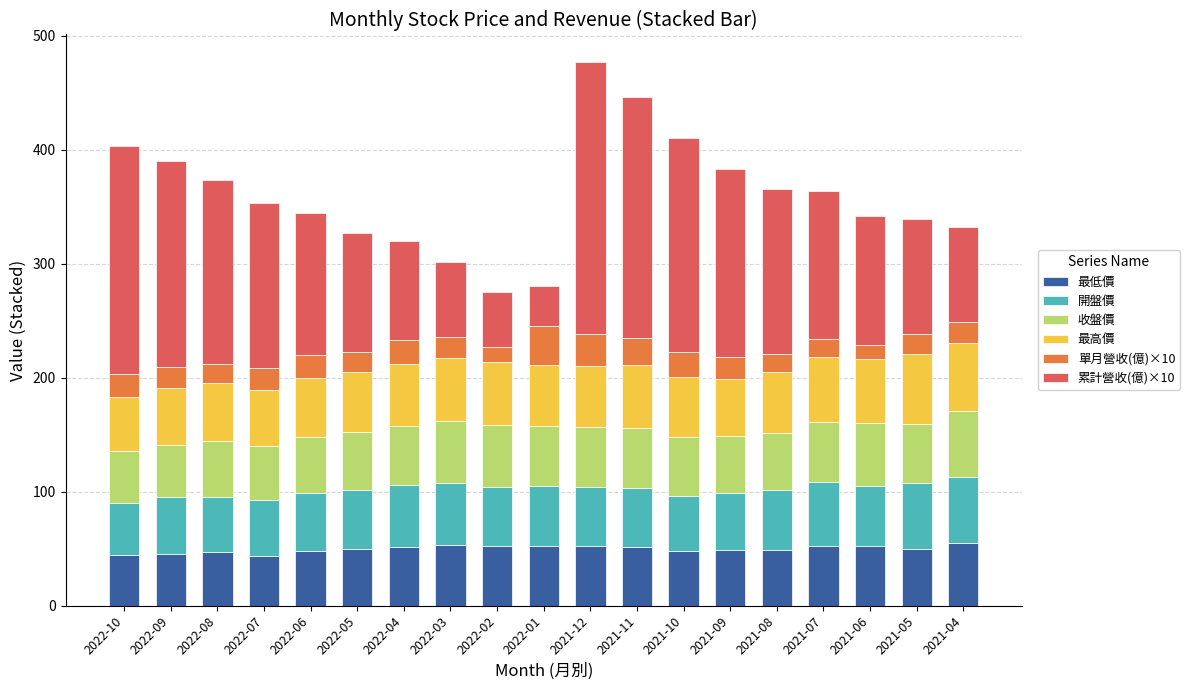

How many bars are there in total?

19